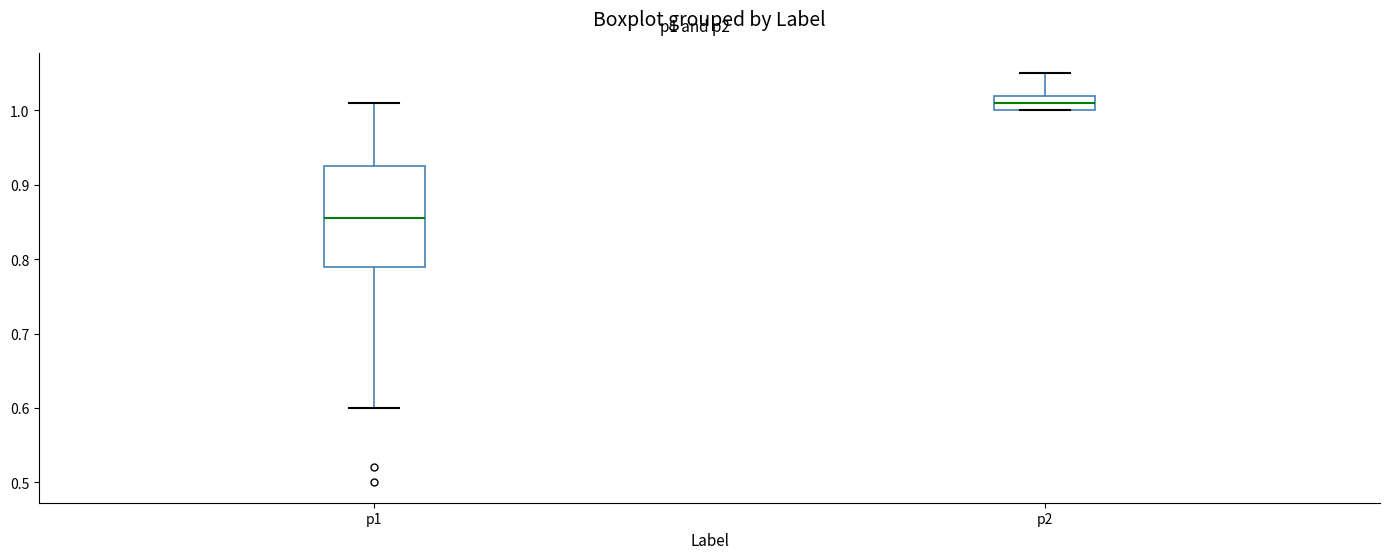

Comparing the boxes themselves (not the whiskers), which one is the tallest?

p1